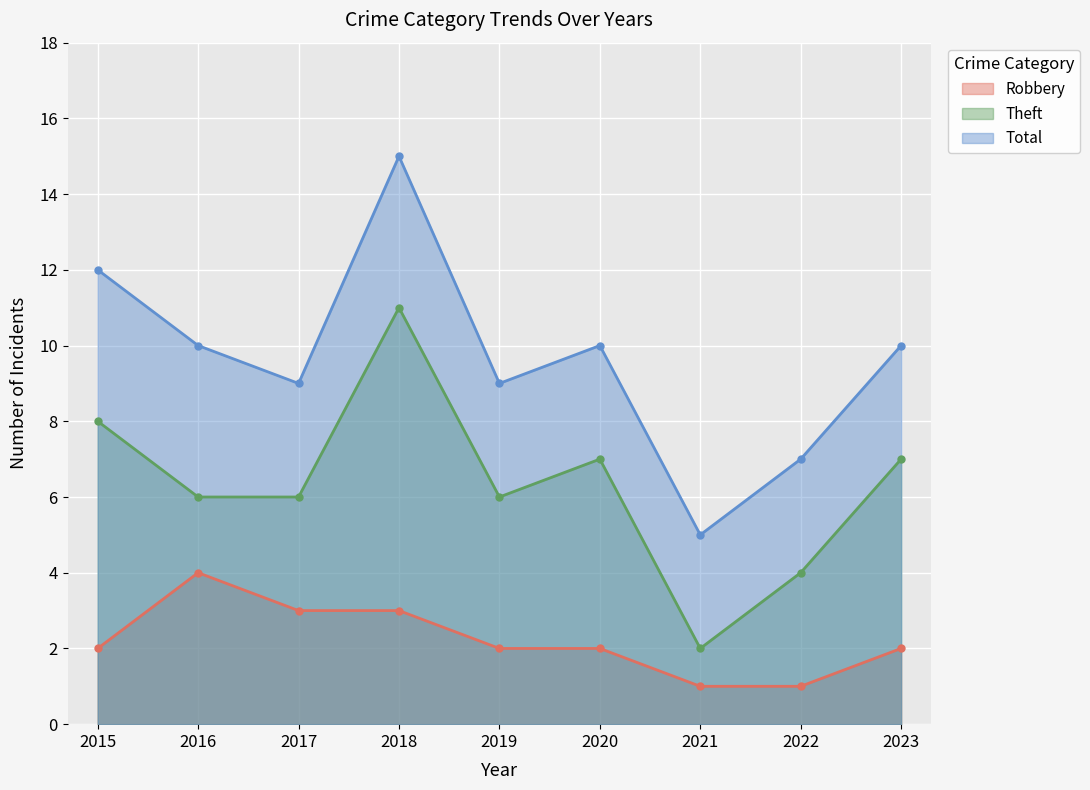

Reading left to right, list all the values displayed in this chart.

Robbery: 2015=2	2016=4	2017=3	2018=3	2019=2	2020=2	2021=1	2022=1	2023=2
Theft: 2015=8	2016=6	2017=6	2018=11	2019=6	2020=7	2021=2	2022=4	2023=7
Total: 2015=12	2016=10	2017=9	2018=15	2019=9	2020=10	2021=5	2022=7	2023=10